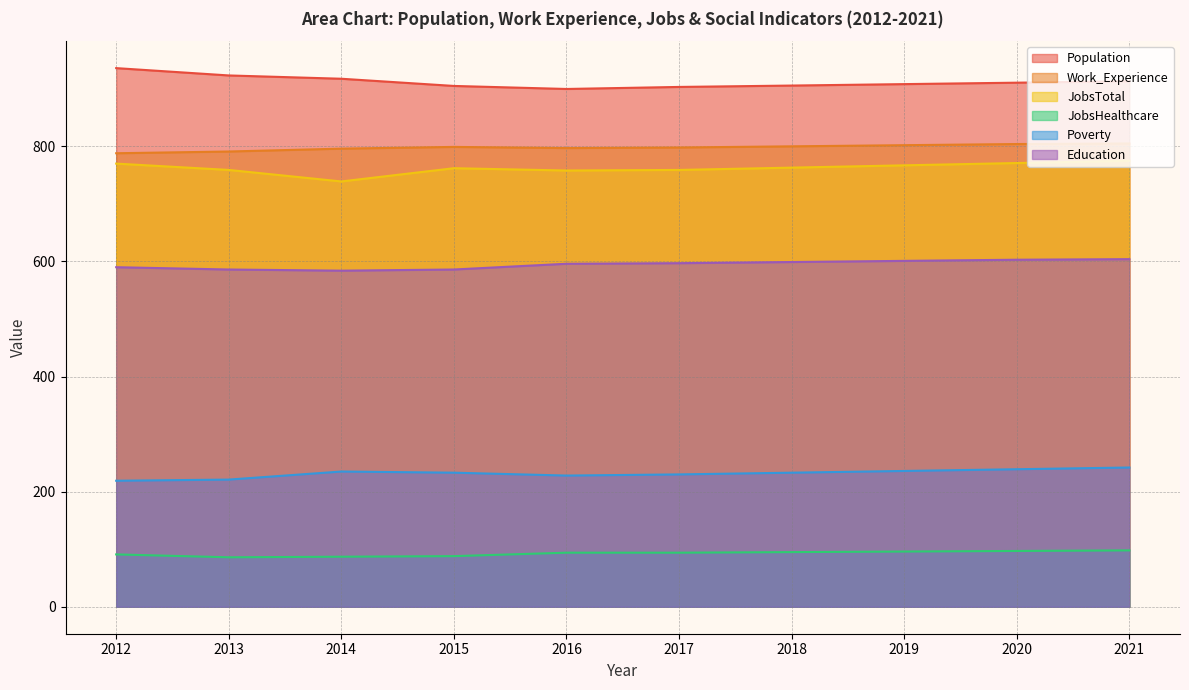

The Poverty series shows 233.0 at 2018. True or false?

True